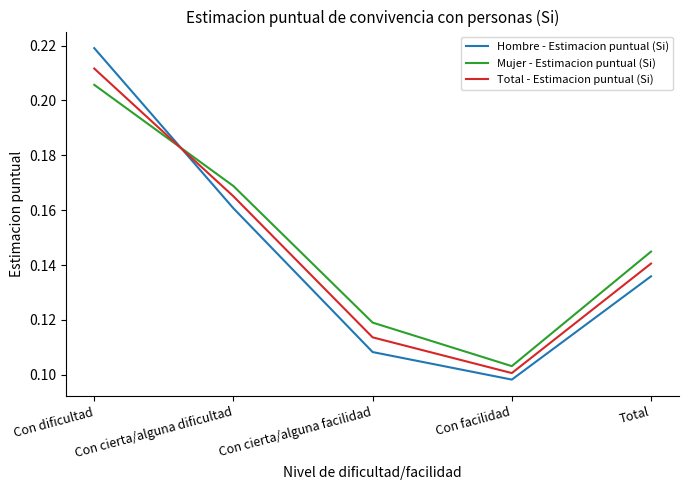

At which label is Mujer - Estimacion puntual (Si) closest to 0?

Con facilidad